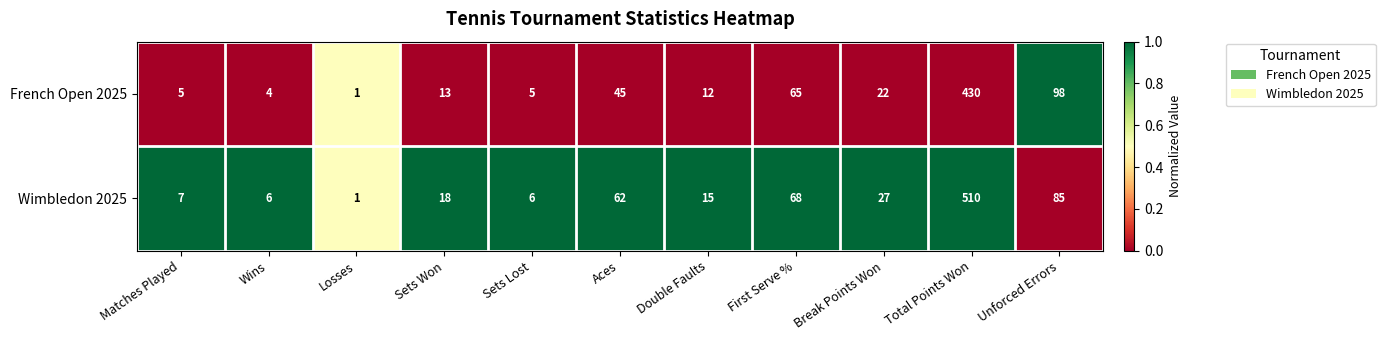

What is the difference between the maximum and minimum values in the Wimbledon 2025 series?

509